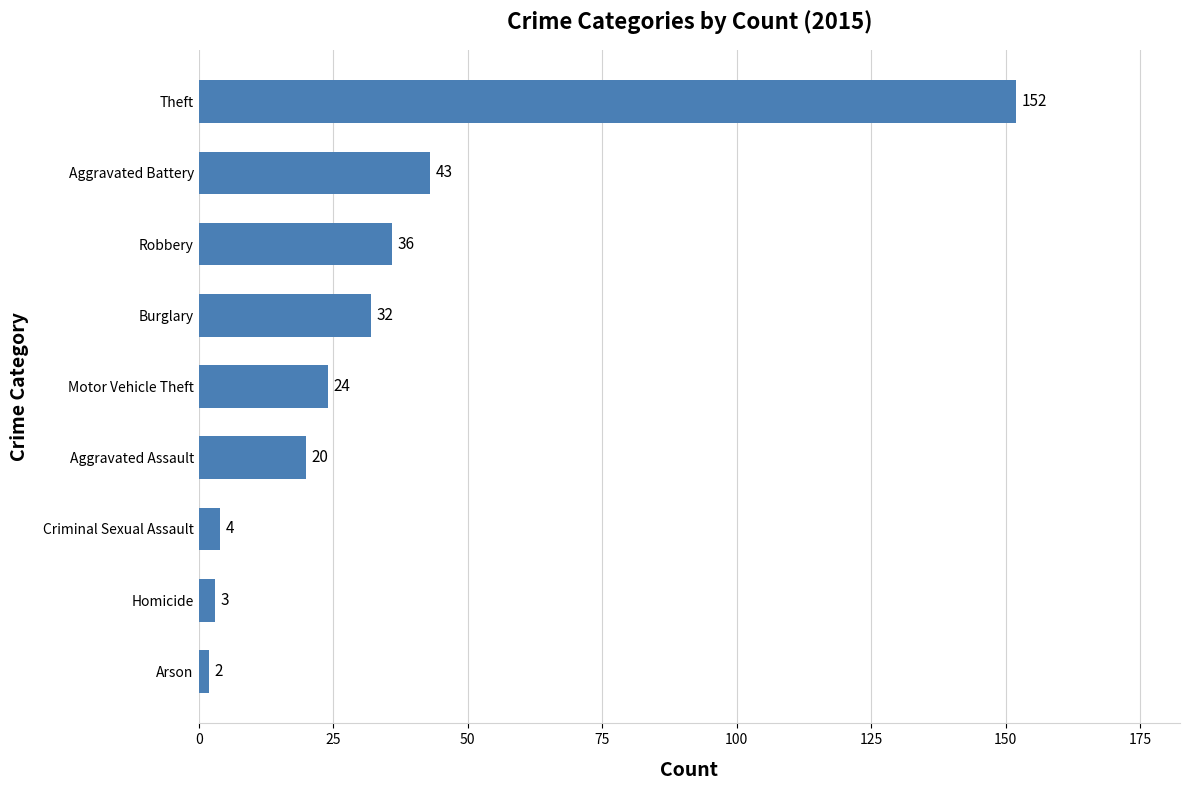

Between Arson and Burglary, which is larger?

Burglary